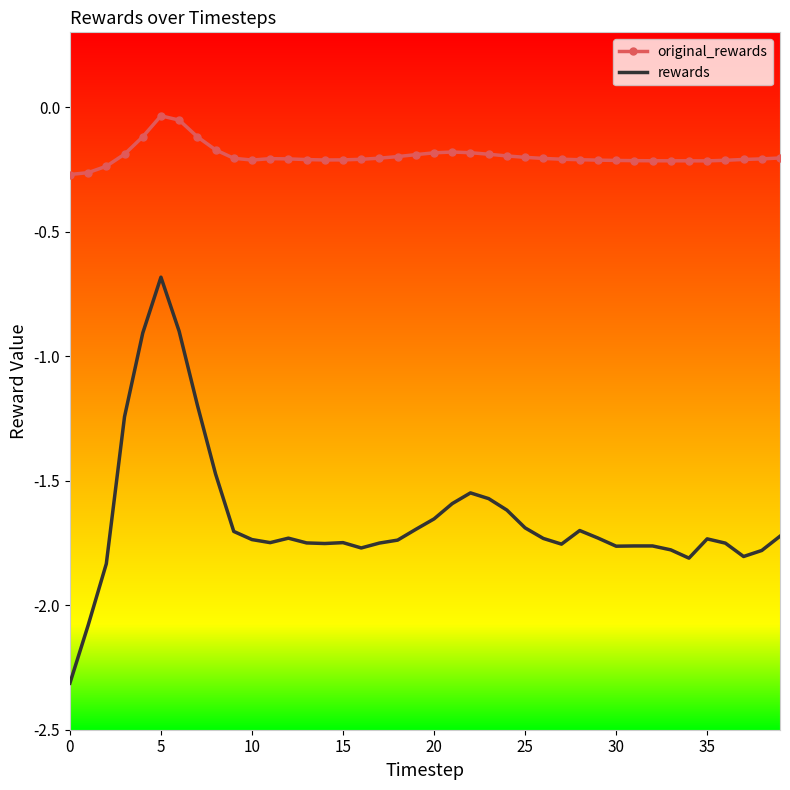

True or false: original_rewards and rewards cross at least once.

False